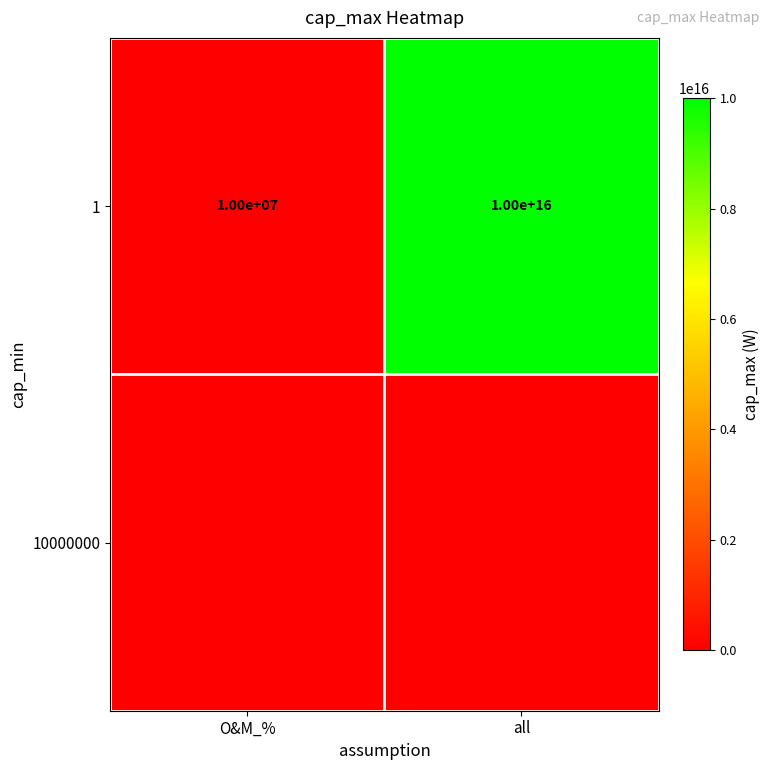

List the labels in order of 1 value, smallest first.

O&M_%, all